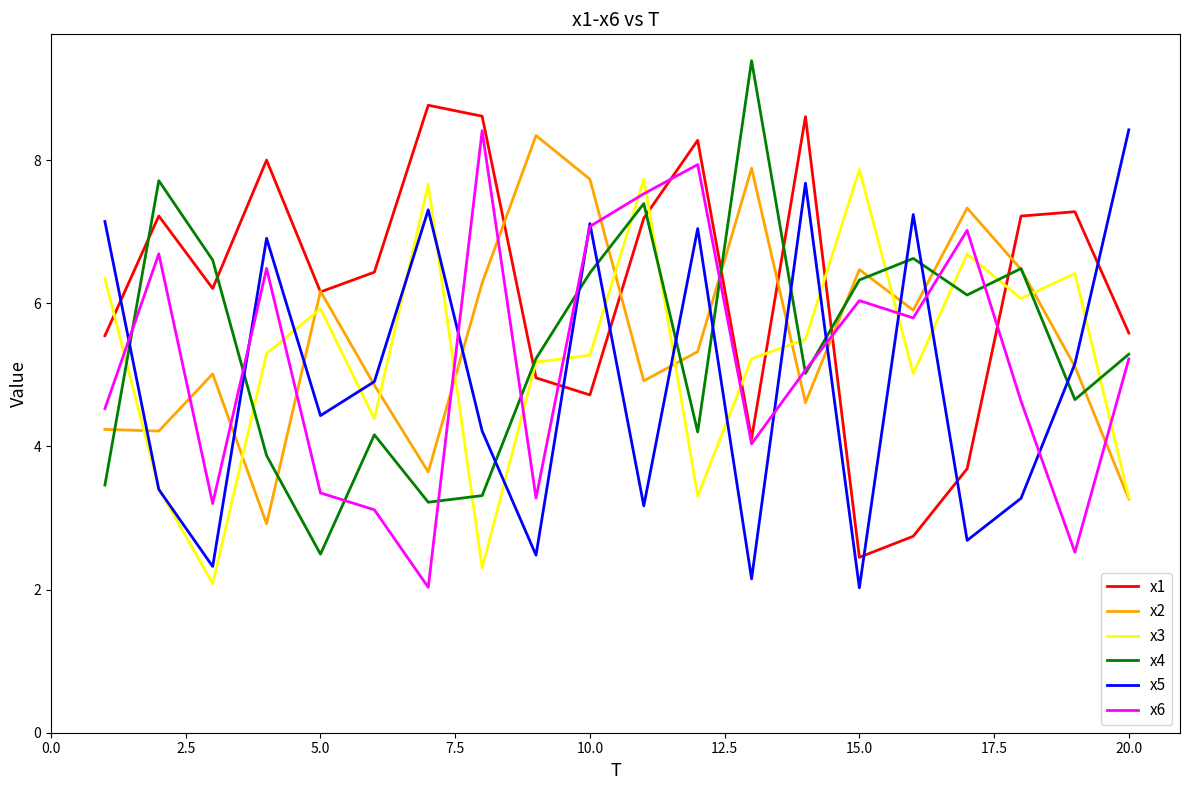

What is the maximum value for x1?

8.8